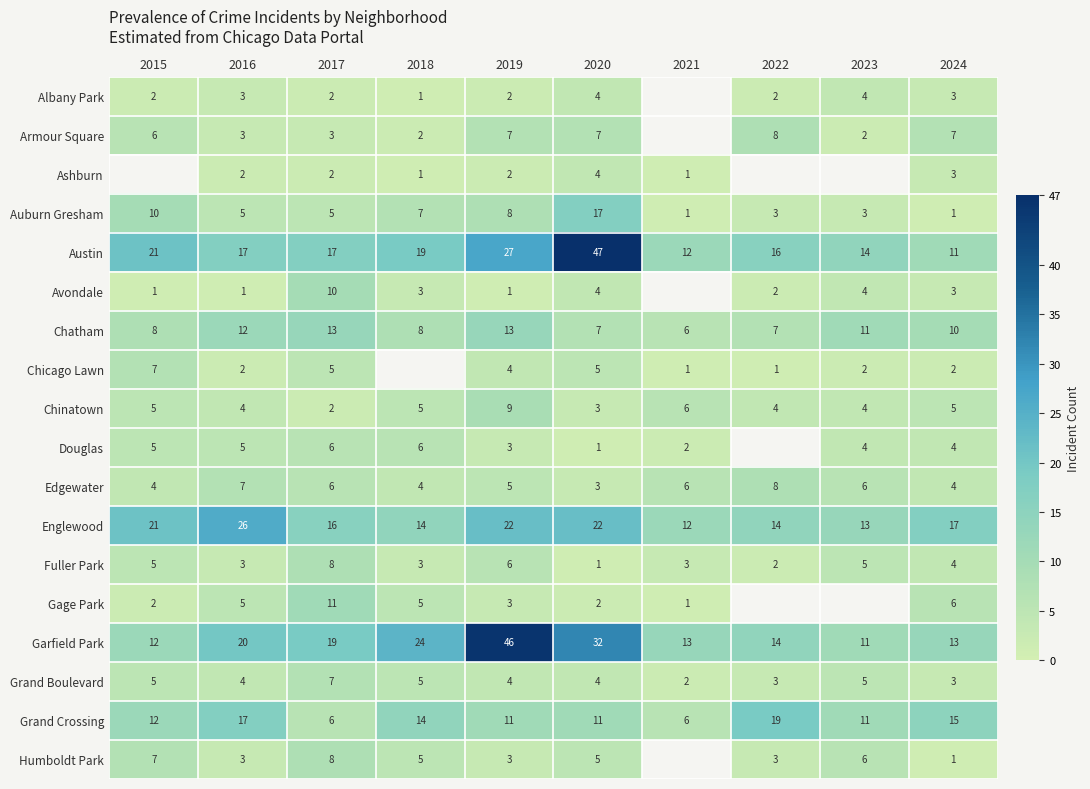

What is the sum of the Gage Park values at 2020 and 2016?

7